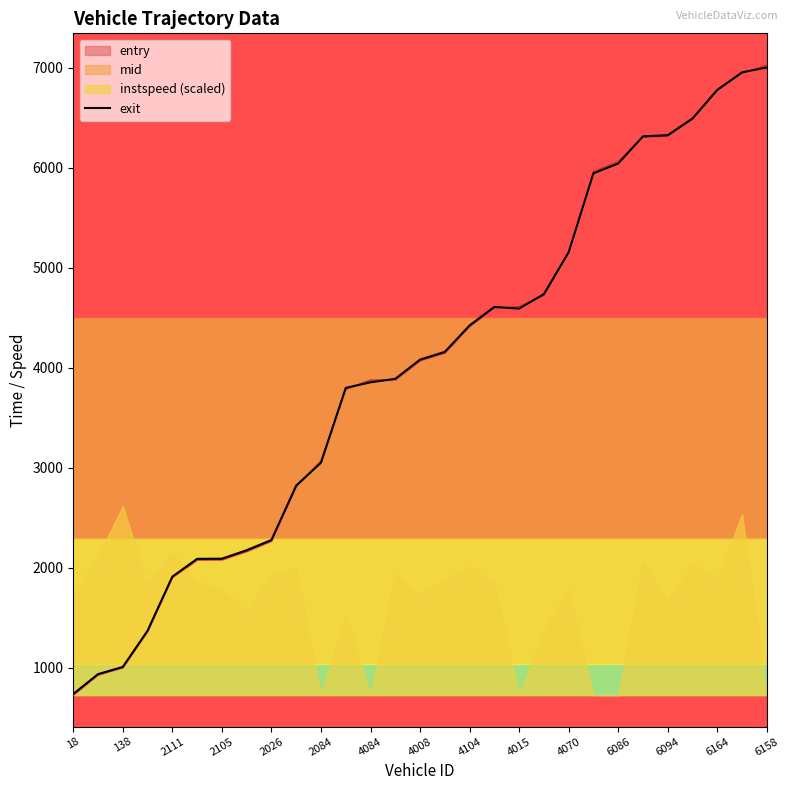

Reading right to left, extract all data points from this chart.

7004.3	6954.8	6780.5	6493.9	6326.9	6314.9	6042.9	5944.7	5156.5	4737.2	4591.7	4608.9	4423.7	4159.0	4081.7	3889.2	3854.7	3798.7	3050.1	2821.5	2277.6	2175.2	2090.4	2088.6	1910.9	1370.3	1007.5	935.9	737.2